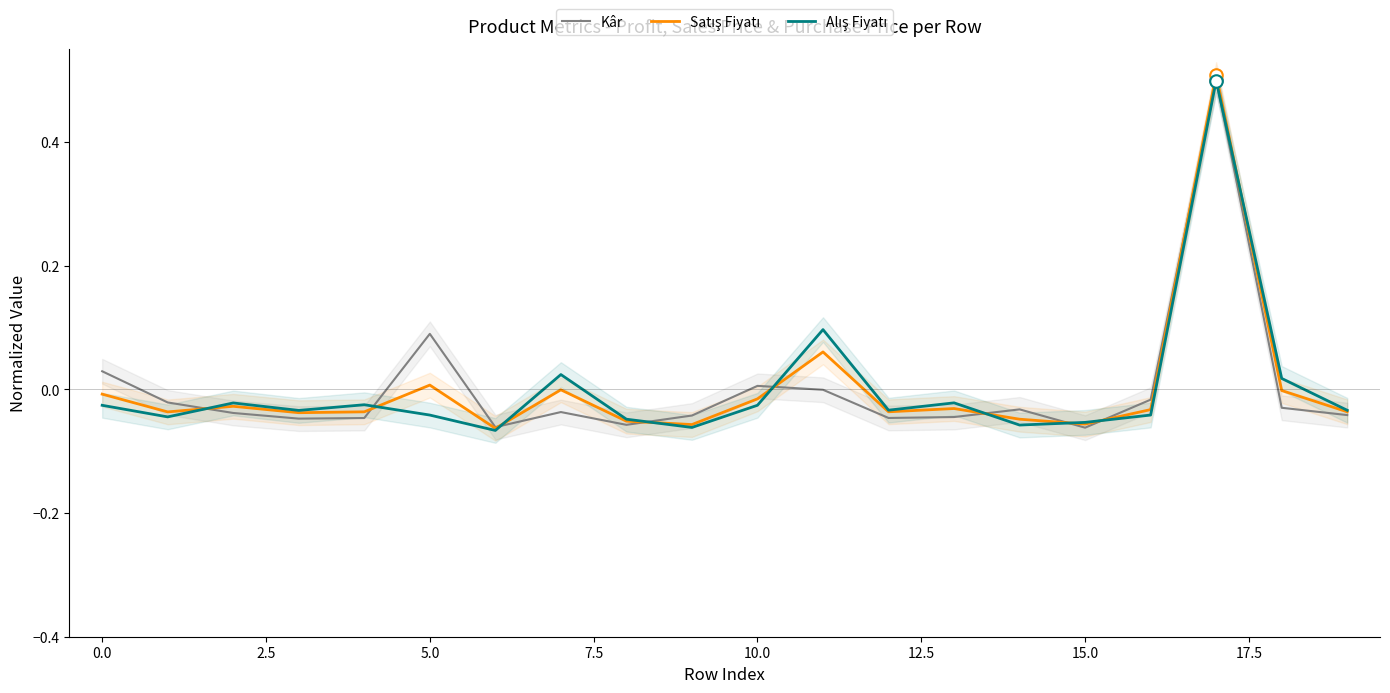

What is the maximum value for Kâr?

0.5